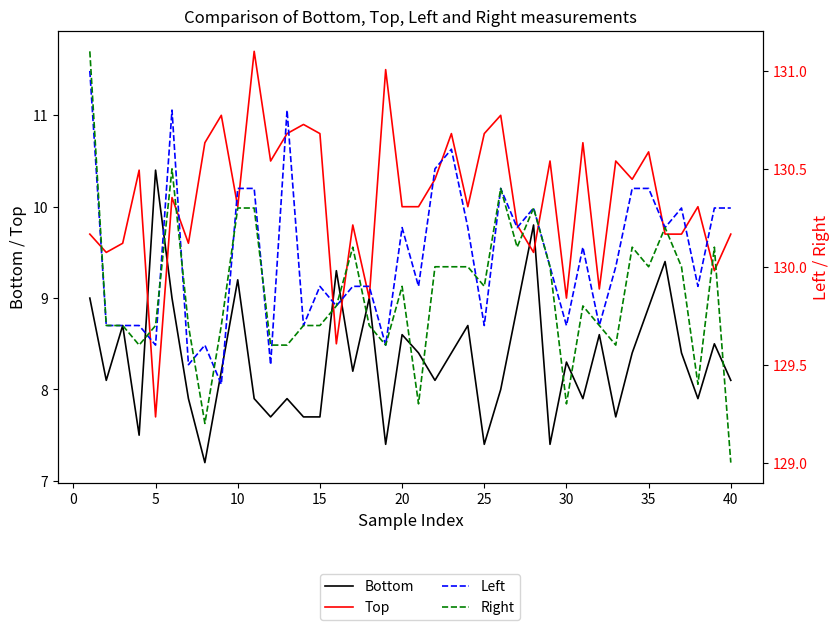

What are all the series names shown in the legend?

Bottom, Top, Left, Right